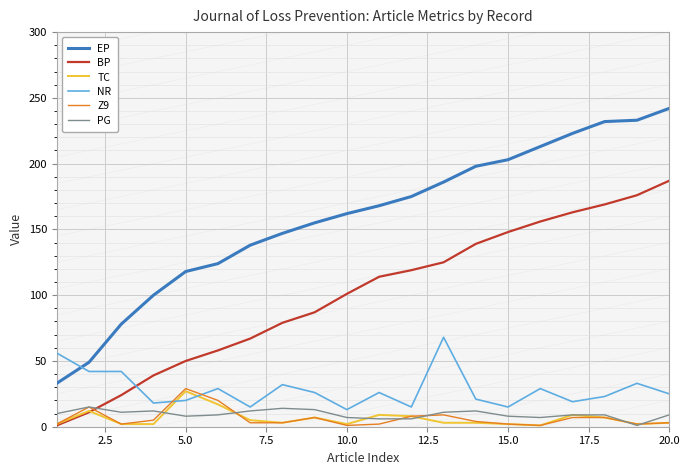

True or false: NR has a value of 13 at 10.0.

True